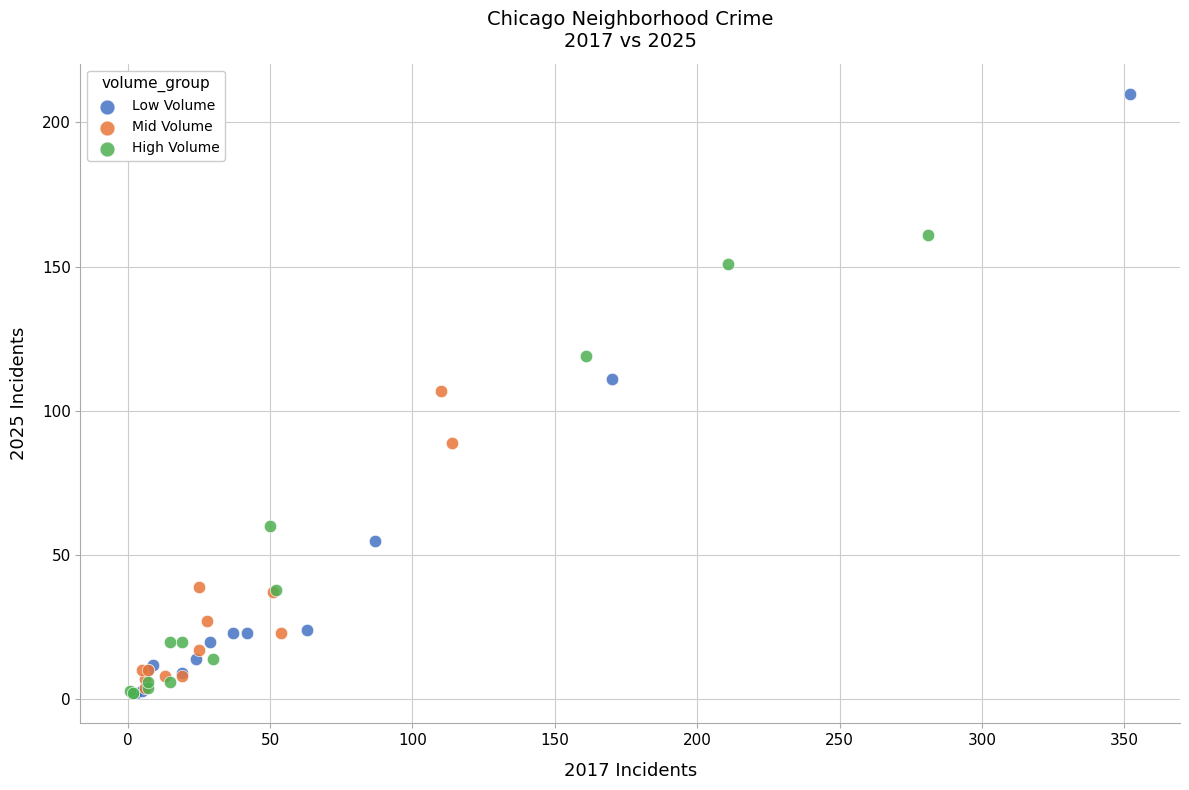

Which series has the widest spread of Y values?

Low Volume